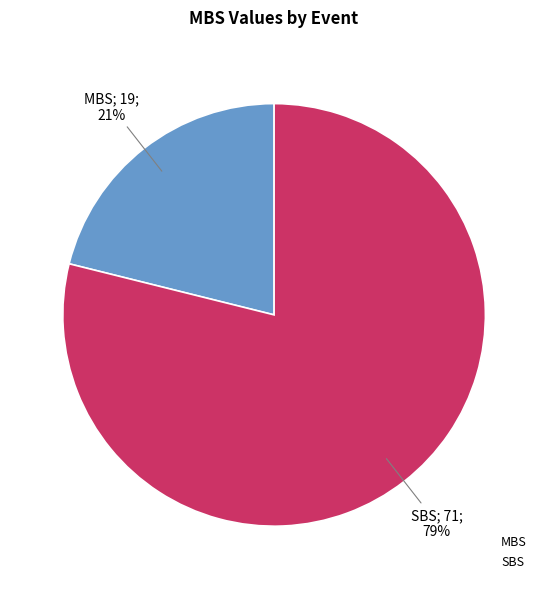

To the nearest percent, what is the difference between the largest and smallest slice percentages?

58%